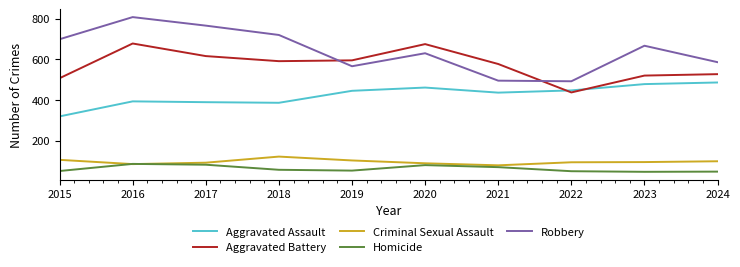

The Aggravated Assault series shows 389 at 2017. True or false?

True